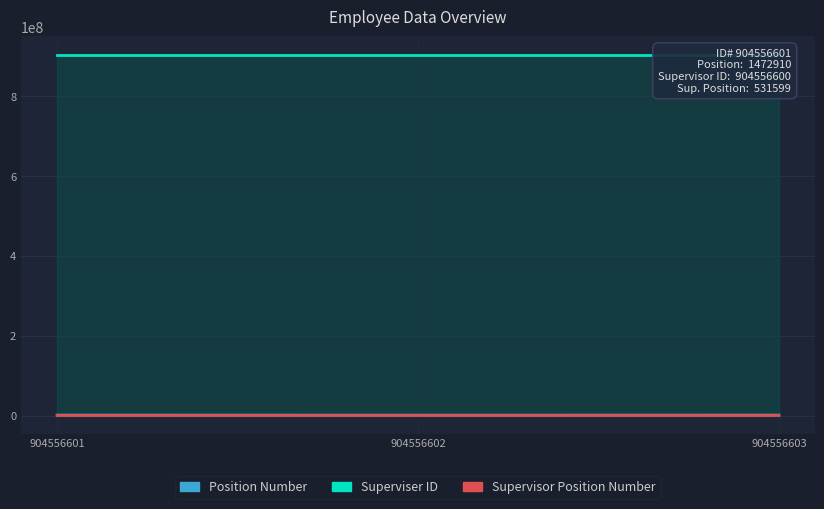

What is the maximum value for Position Number?

1472910